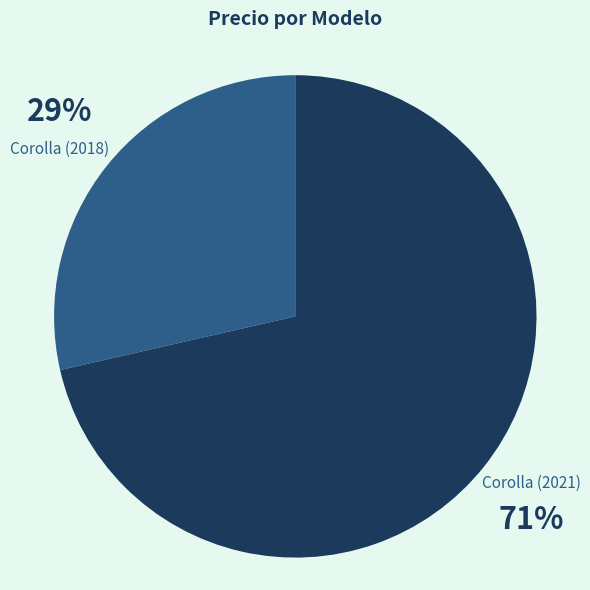

To the nearest percent, what is the average slice percentage?

50%